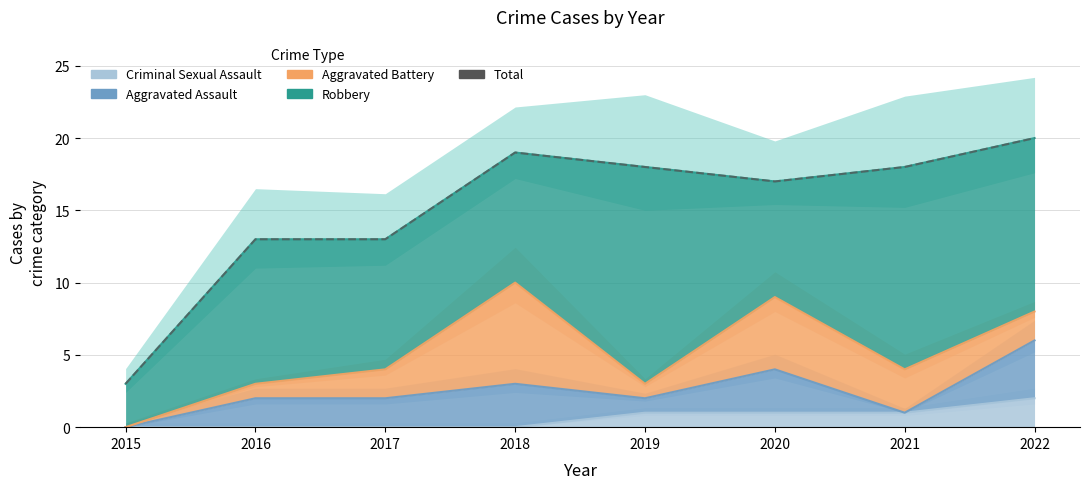

How many interior local peaks (higher than both neighbors) does the data have?

1